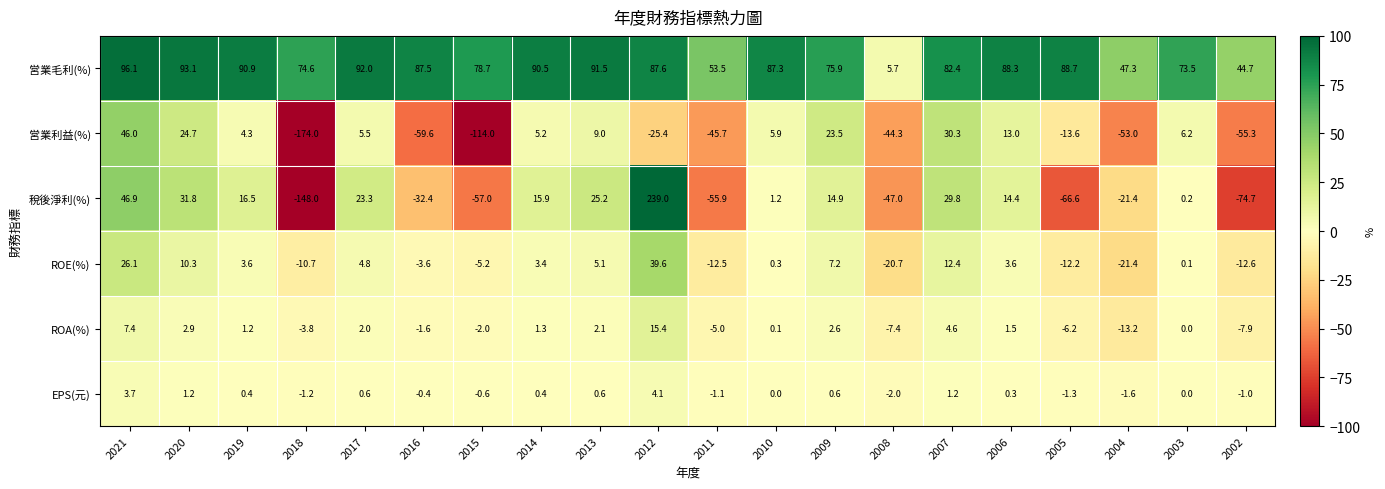

True or false: EPS(元) has a value of 0.6 at 2014.

False